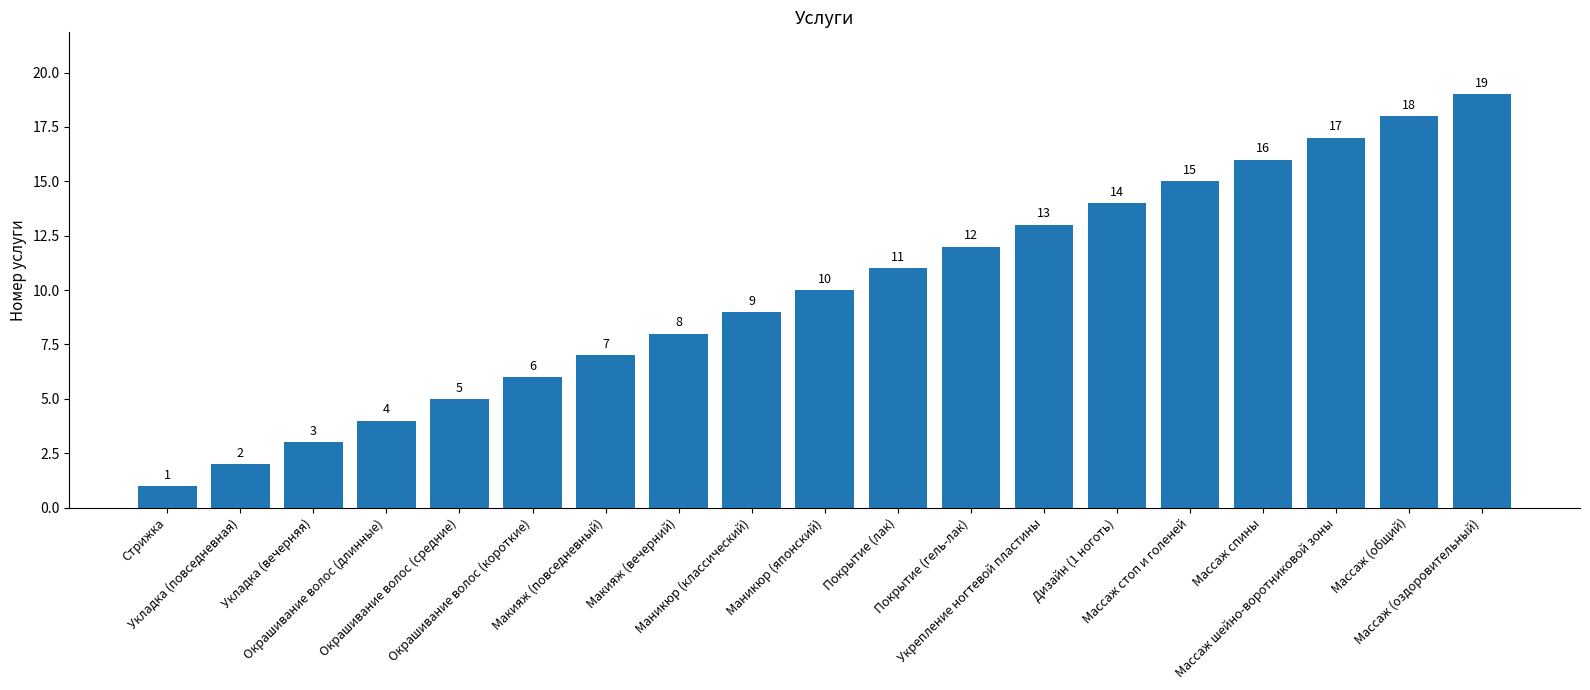

Rank the categories by value from highest to lowest.

Массаж (оздоровительный), Массаж (общий), Массаж шейно-воротниковой зоны, Массаж спины, Массаж стоп и голеней, Дизайн (1 ноготь), Укрепление ногтевой пластины, Покрытие (гель-лак), Покрытие (лак), Маникюр (японский), Маникюр (классический), Макияж (вечерний), Макияж (повседневный), Окрашивание волос (короткие), Окрашивание волос (средние), Окрашивание волос (длинные), Укладка (вечерняя), Укладка (повседневная), Стрижка